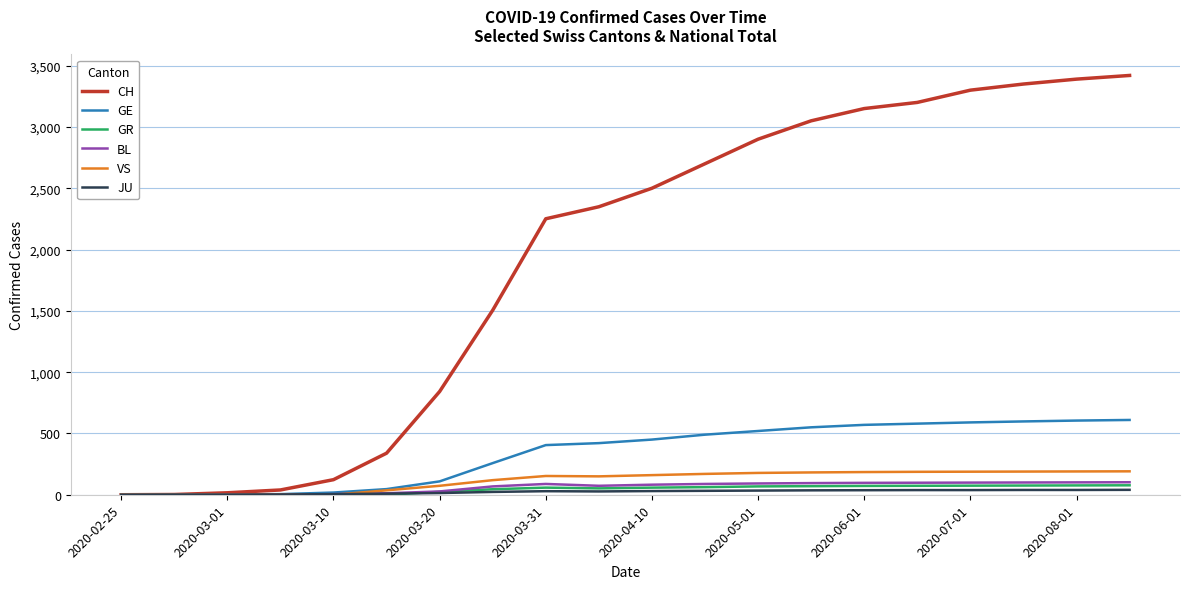

Which series has the largest total across all categories?

CH